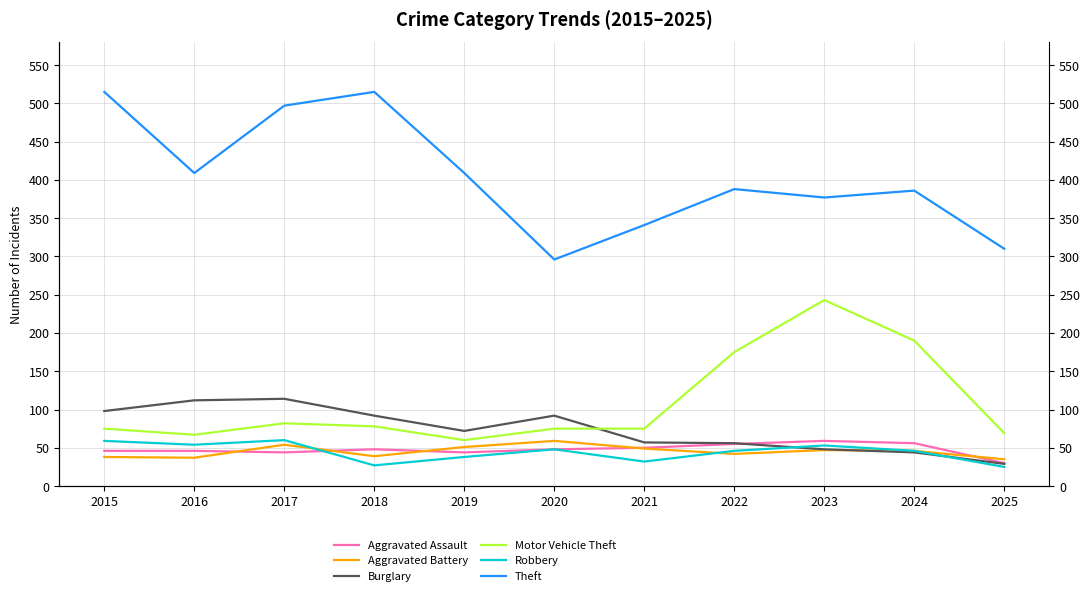

Reading left to right, extract all data points from this chart.

Aggravated Assault: 2015=46	2016=46	2017=44	2018=48	2019=44	2020=48	2021=50	2022=55	2023=59	2024=56	2025=30
Aggravated Battery: 2015=38	2016=37	2017=54	2018=39	2019=51	2020=59	2021=49	2022=42	2023=47	2024=46	2025=35
Burglary: 2015=98	2016=112	2017=114	2018=92	2019=72	2020=92	2021=57	2022=56	2023=48	2024=44	2025=29
Motor Vehicle Theft: 2015=75	2016=67	2017=82	2018=78	2019=60	2020=75	2021=75	2022=175	2023=243	2024=190	2025=69
Robbery: 2015=59	2016=54	2017=60	2018=27	2019=38	2020=48	2021=32	2022=46	2023=53	2024=46	2025=25
Theft: 2015=515	2016=409	2017=497	2018=515	2019=409	2020=296	2021=341	2022=388	2023=377	2024=386	2025=310